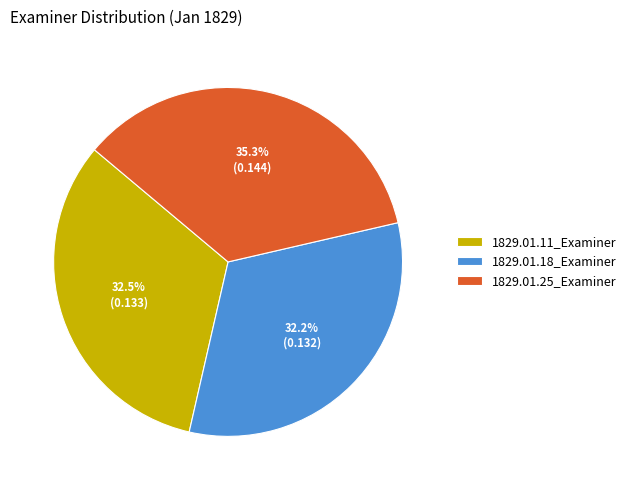

Is the sum of 1829.01.11_Examiner and 1829.01.18_Examiner greater than half?

Yes